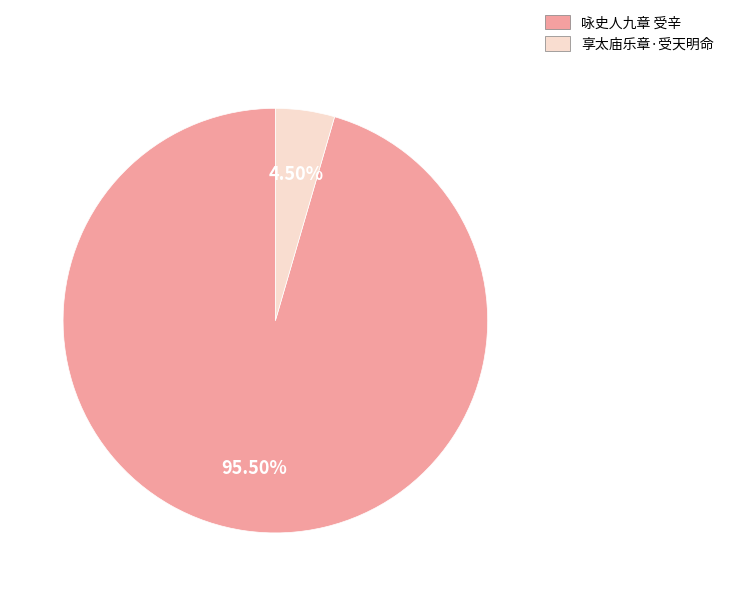

Which has a higher value, 享太庙乐章·受天明命 or 咏史人九章 受辛?

咏史人九章 受辛